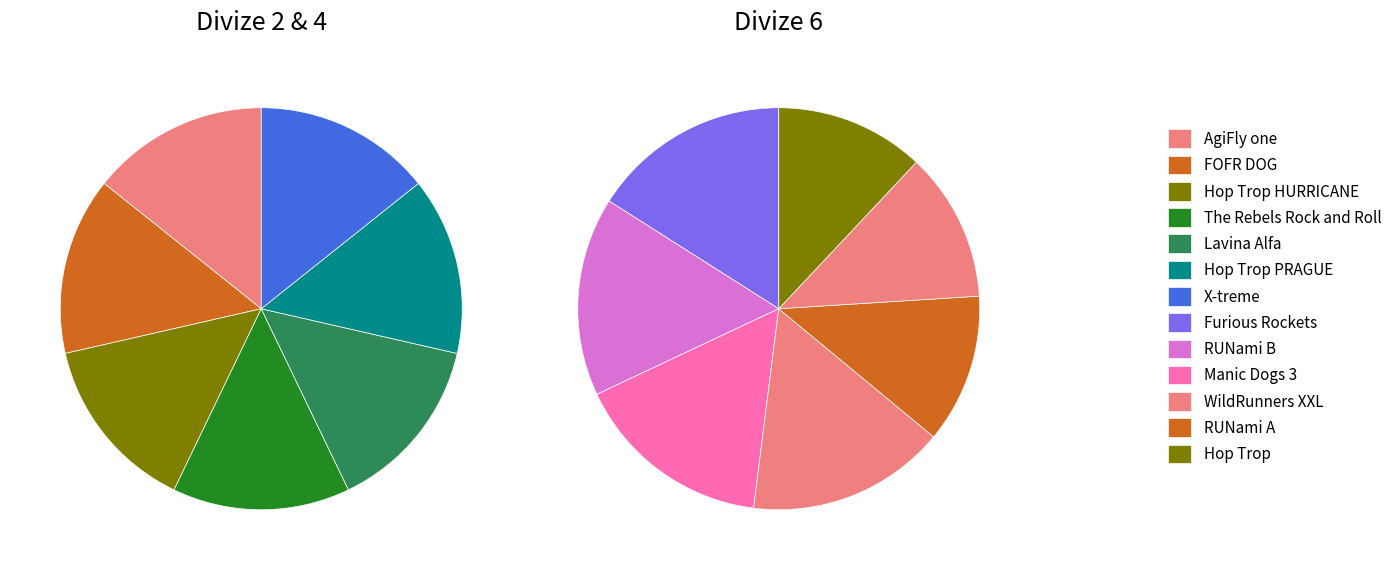

Combined, what portion of the pie is Divize 4 and Divize 6?

66.7%